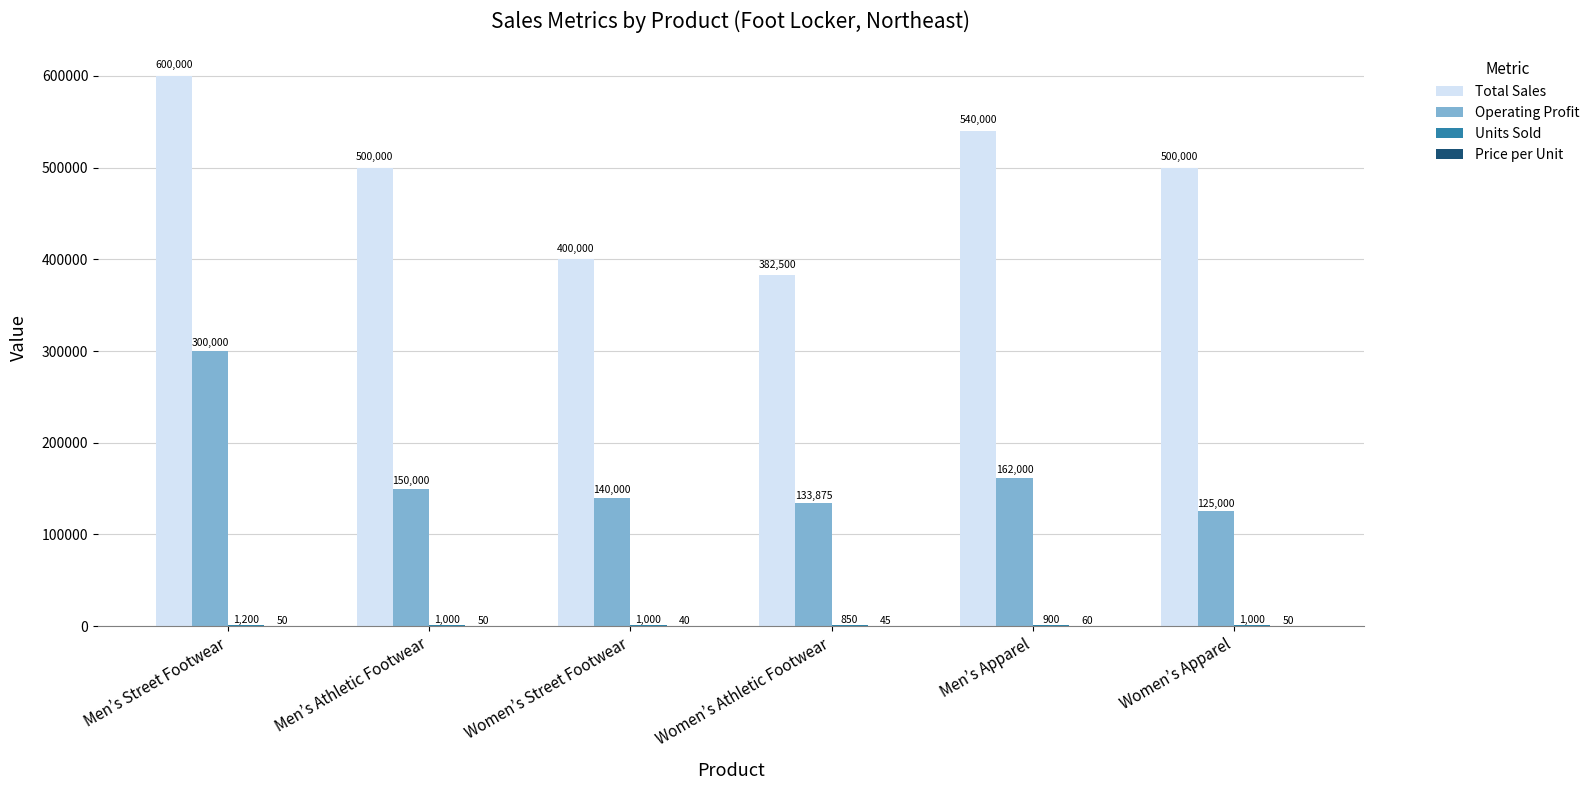

Which category has the highest value across all series?

Men’s Street Footwear